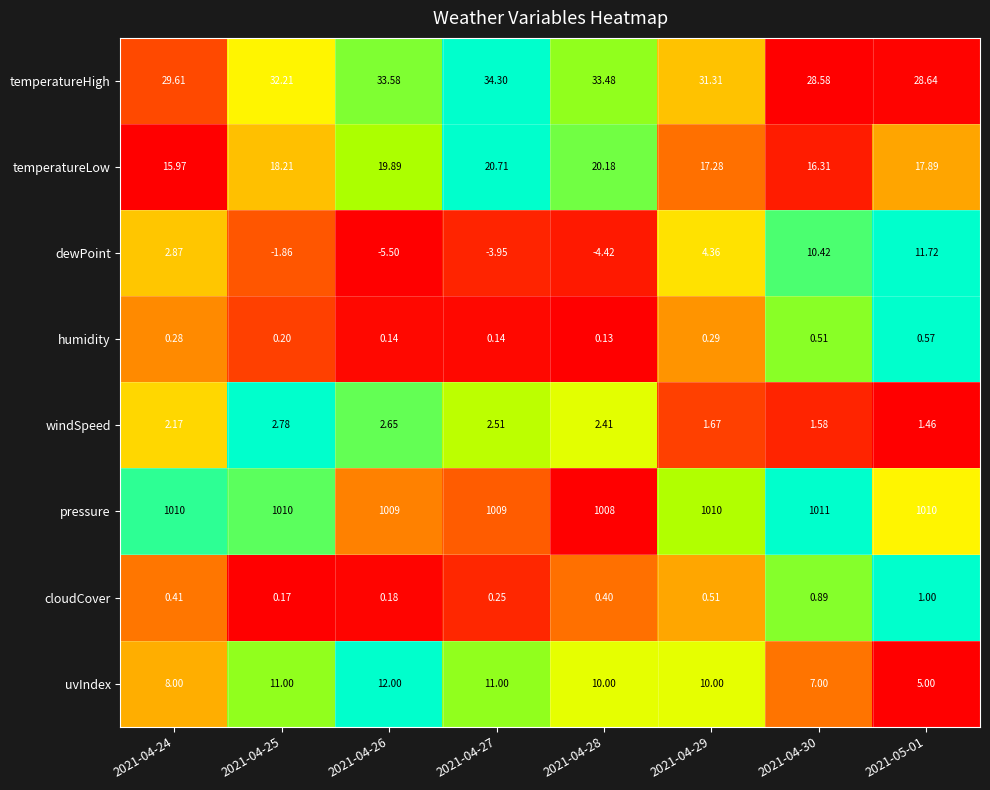

Which series has the largest total across all categories?

pressure